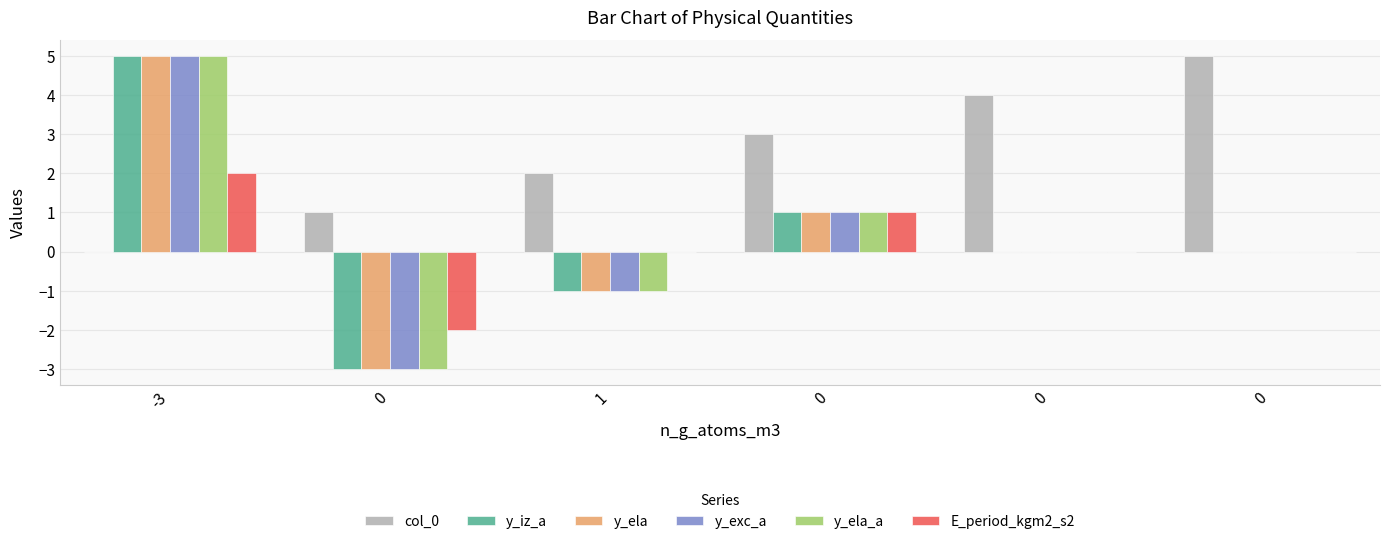

Where does the y_iz_a series first go above 0?

-3